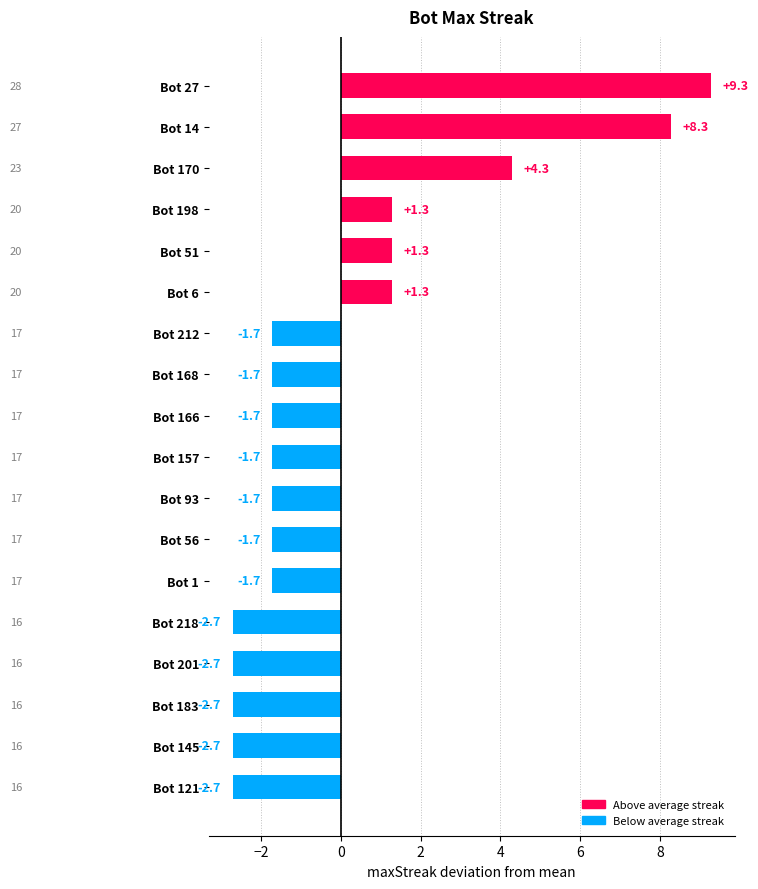

How many series are shown in this chart?

1